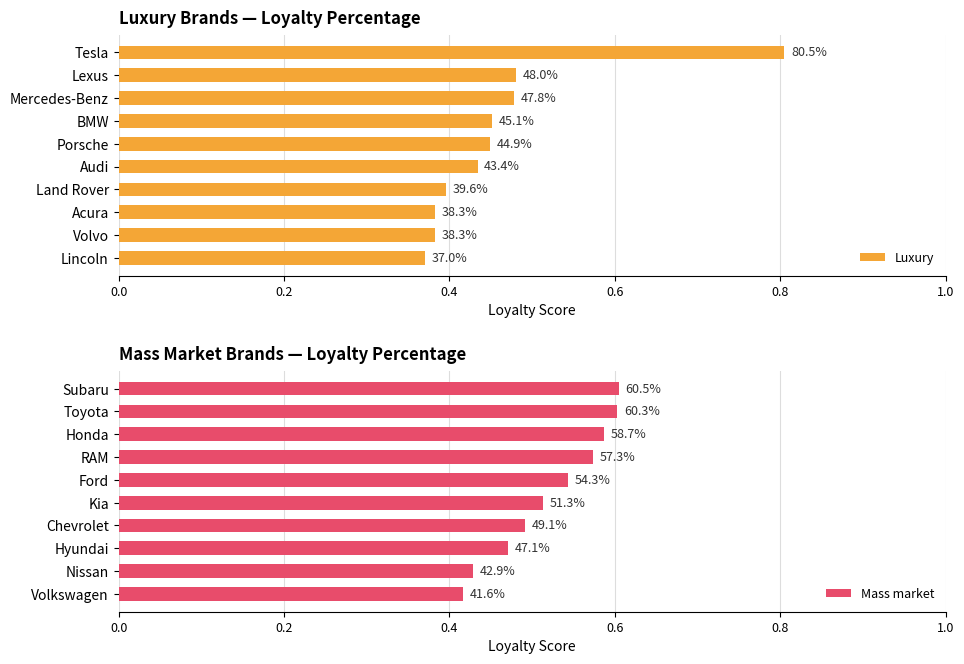

The Luxury series shows 0.4 at Lincoln. True or false?

True